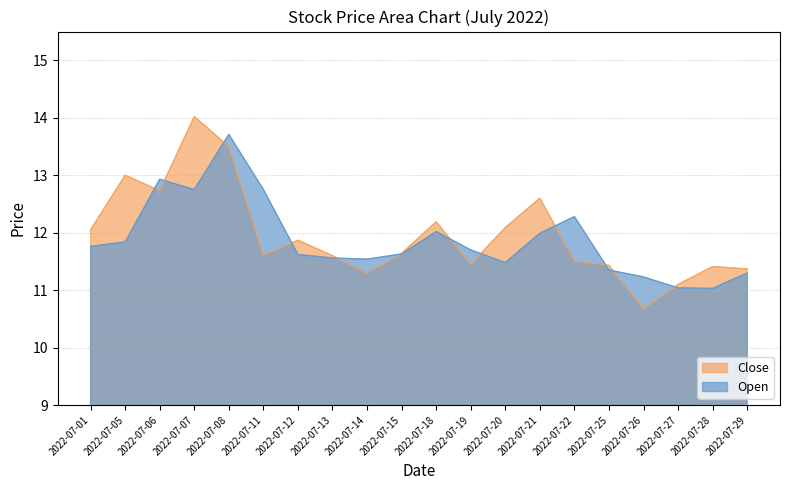

What are all the series names shown in the legend?

Close, Open